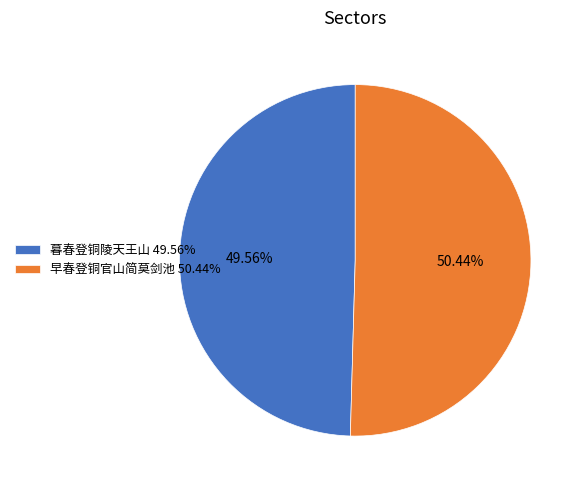

What is the total percentage of 早春登铜官山简莫剑池 and 暮春登铜陵天王山?

100.0%